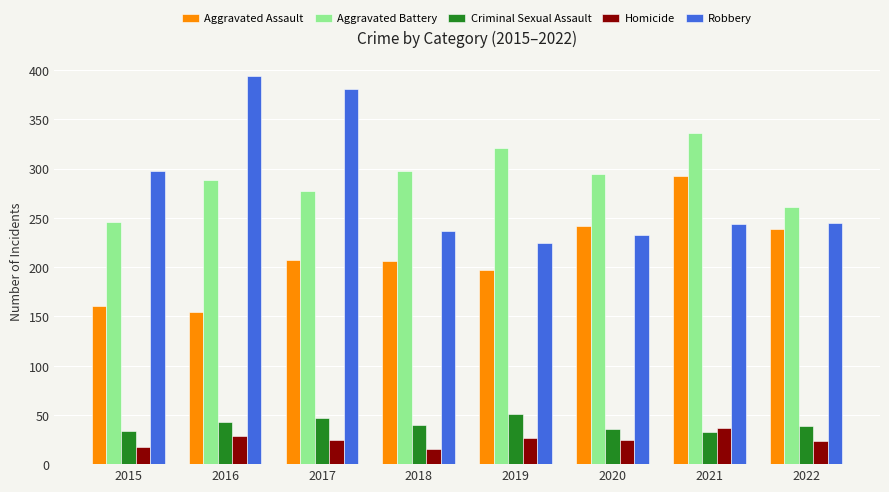

What is the sum of all Robbery values?

2255